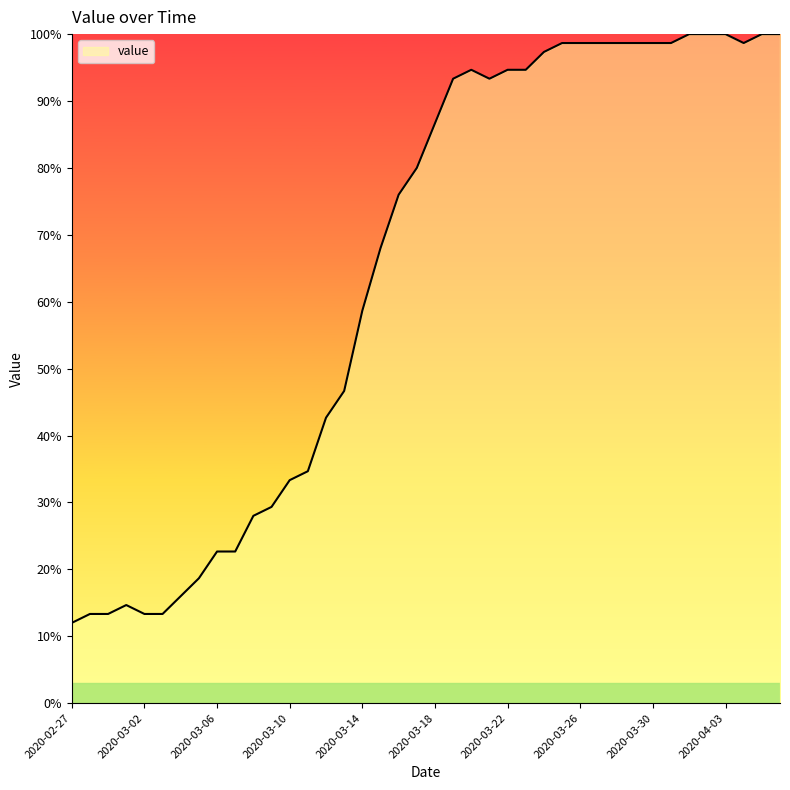

How many lines are shown in the chart?

1